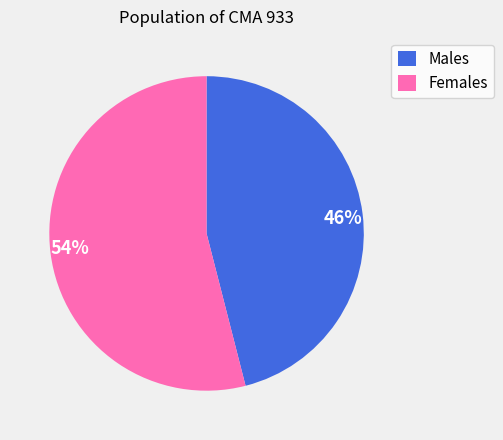

What is the ratio of the value at 54% to the value at 46%?

1.2